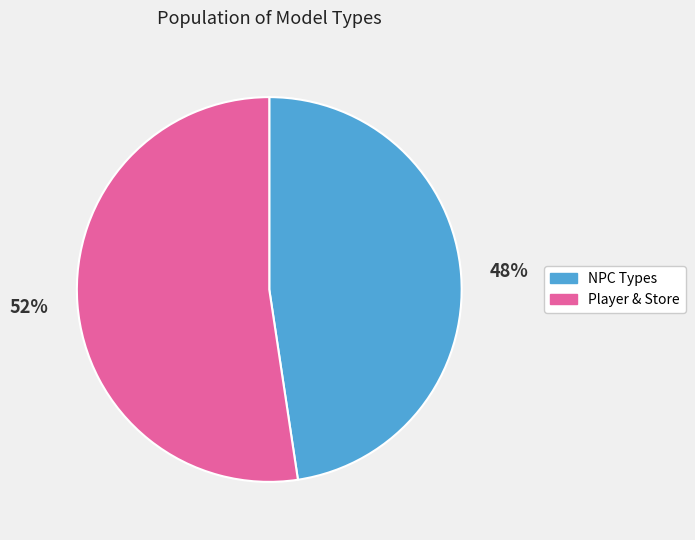

Which has a higher value, NPC Types or Player & Store?

Player & Store